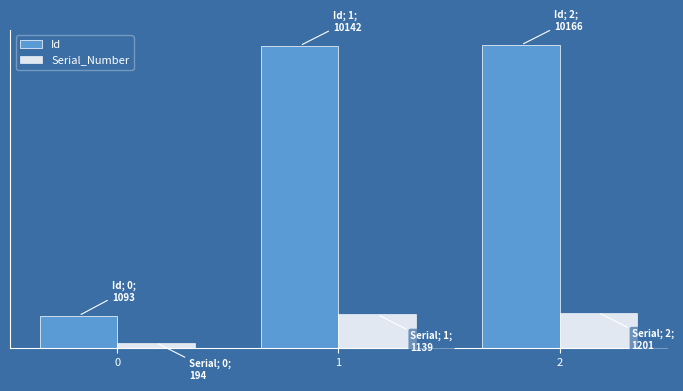

Reading left to right, transcribe all the data shown in this chart.

Id: 0=1093	1=10142	2=10166
Serial_Number: 0=194	1=1139	2=1201